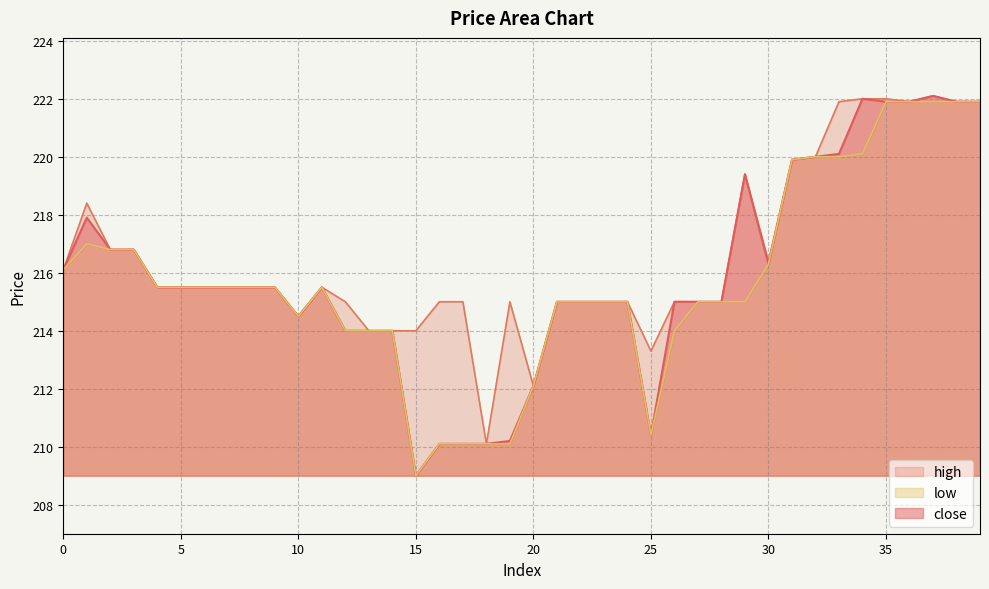

True or false: close and high cross at least once.

False